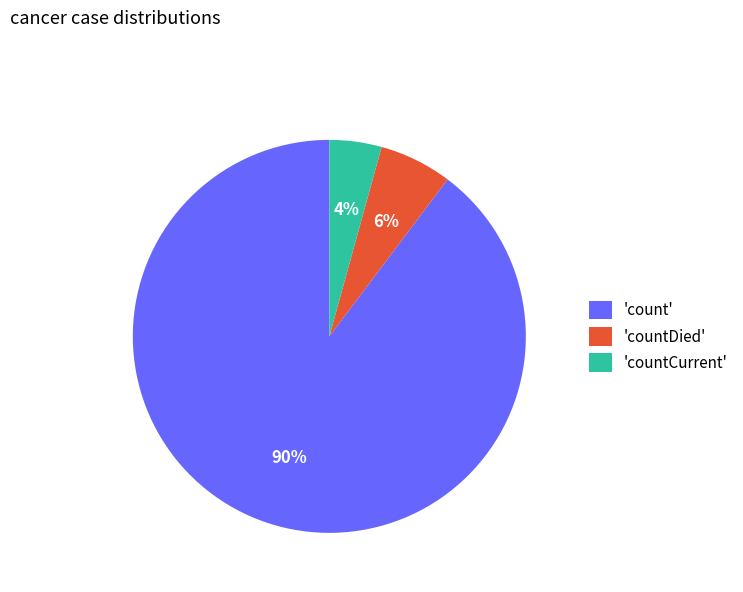

To the nearest percent, what is the average slice percentage?

33%